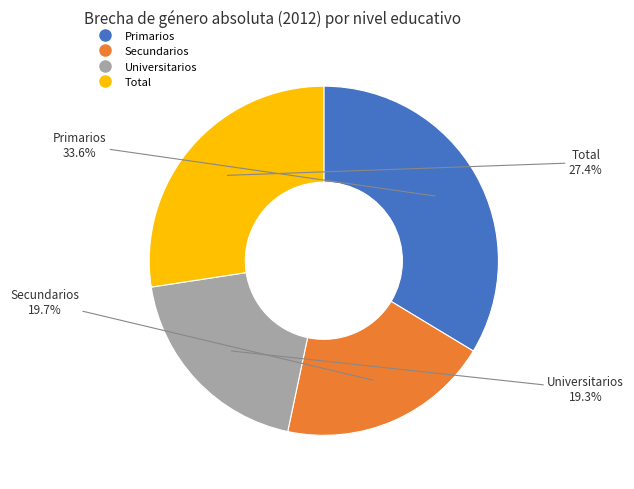

Is it true that Primarios is 34% of the pie?

True